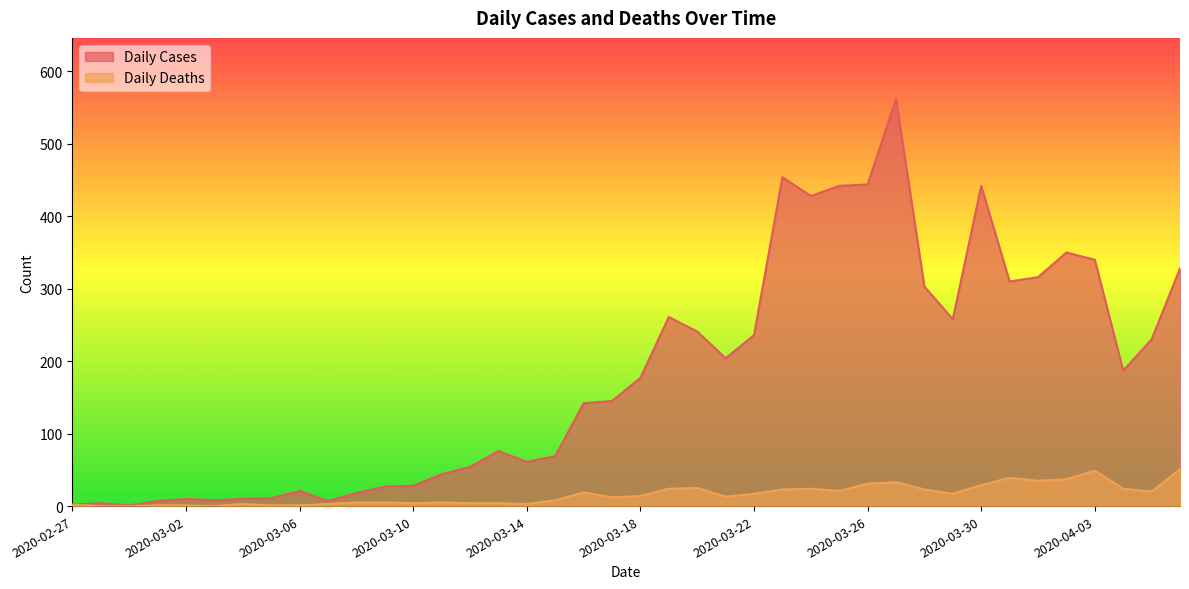

How many series are shown in this chart?

2